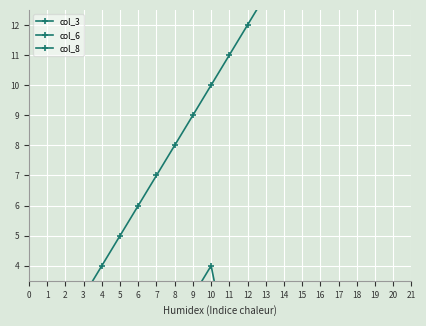

What is the value of the col_6 point at the 1st from the left?

1